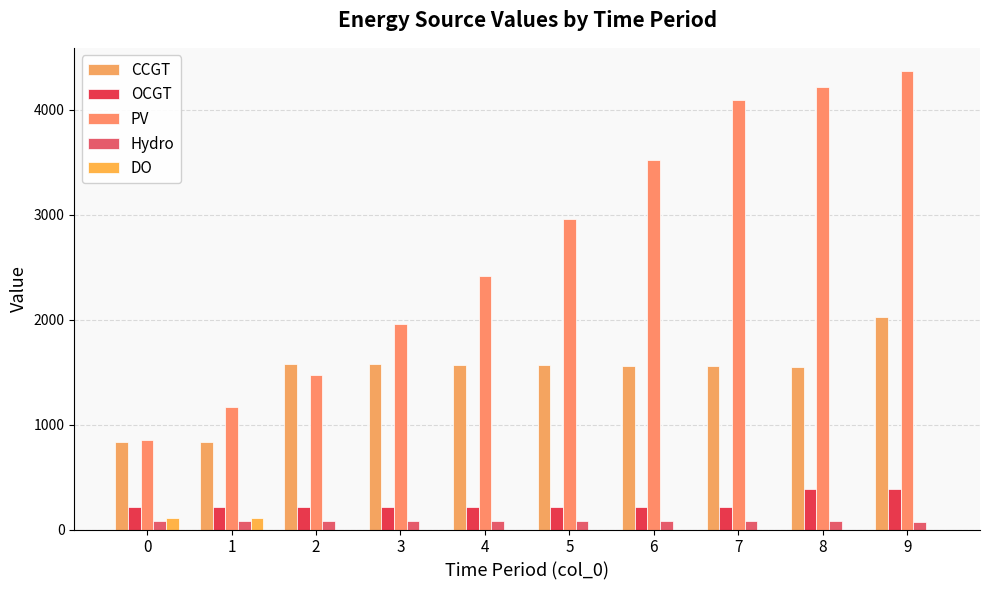

Reading left to right, list all the values displayed in this chart.

CCGT: 836	833	1580	1575	1570	1565	1559	1554	1549	2027
OCGT: 216	215	214	213	213	212	211	210	386	384
PV: 850	1168	1474	1953	2414	2958	3515	4087	4212	4369
Hydro: 84	83	82	81	80	80	79	78	77	76
DO: 111	111	0	0	0	0	0	0	0	0